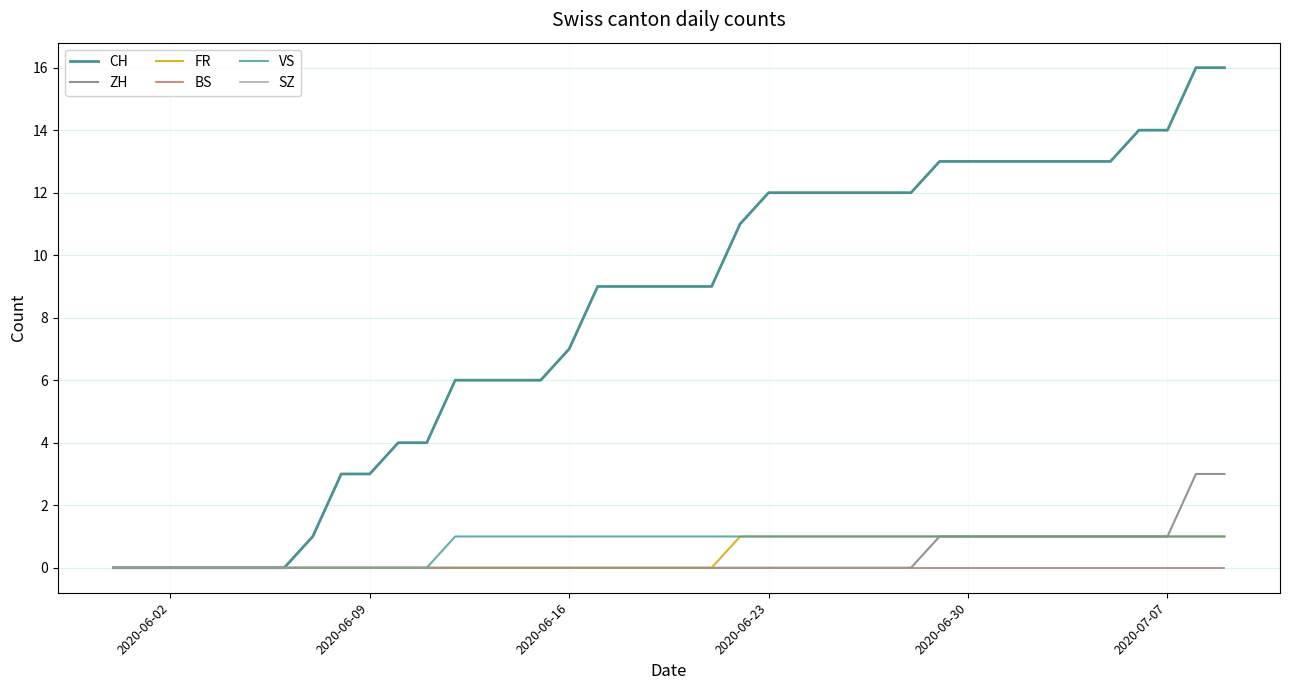

List the series in order of their peak value, lowest first.

BS, SZ, FR, VS, ZH, CH